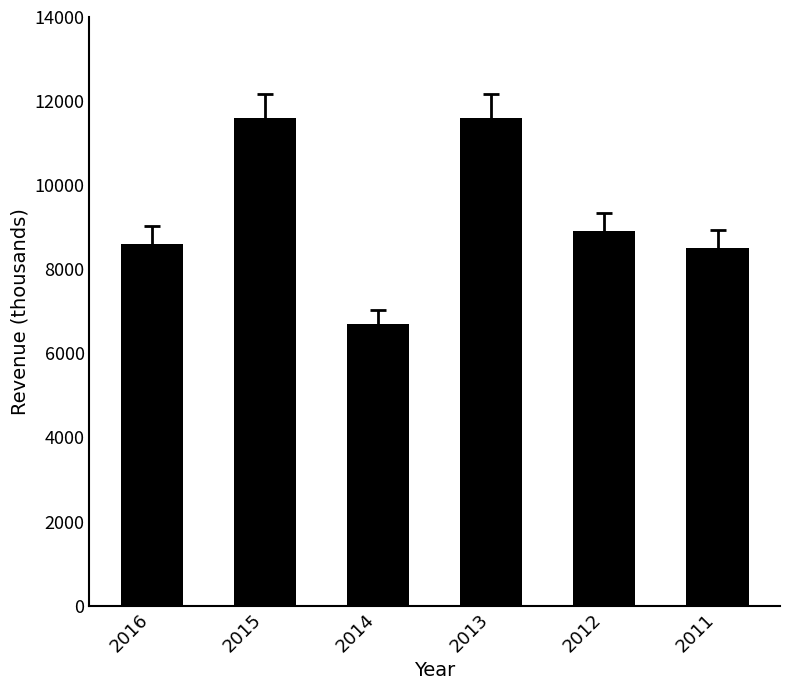

The chart shows a value of 8900 at 2012. True or false?

True